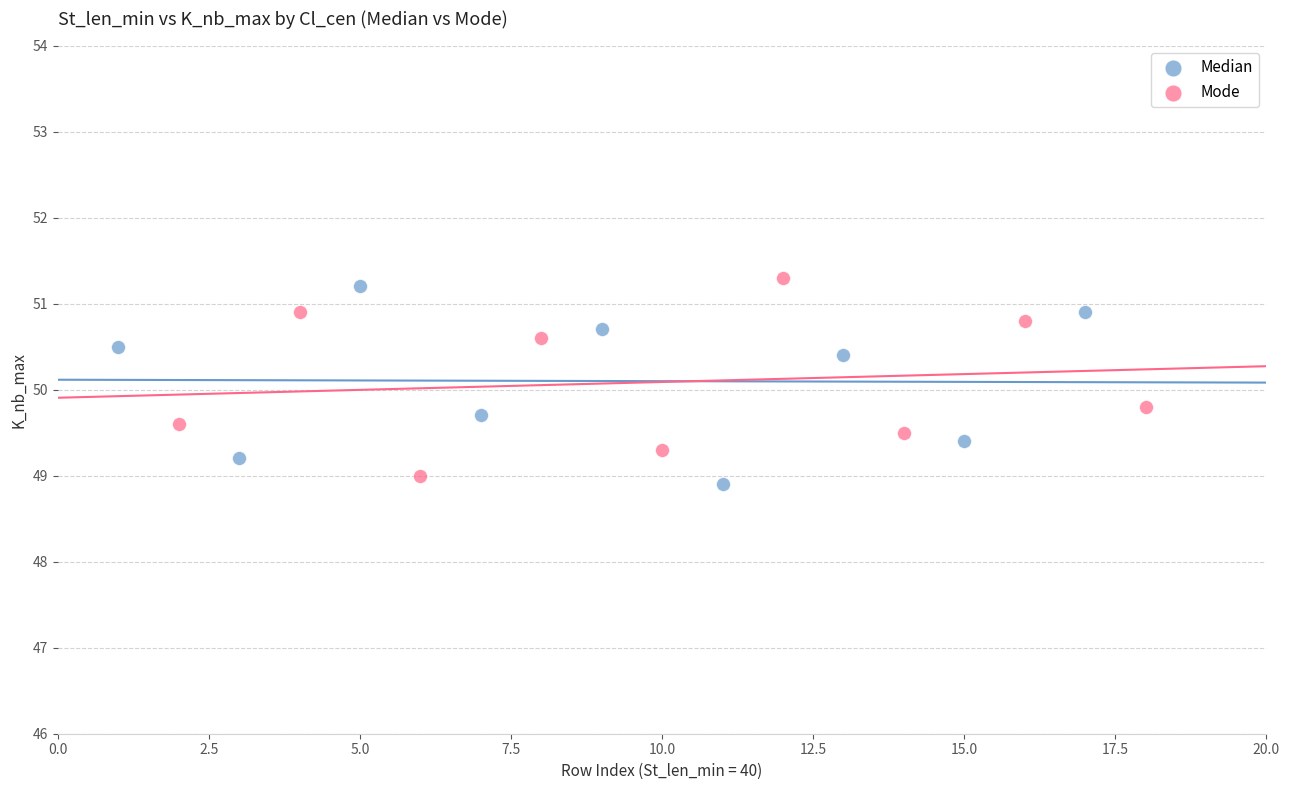

Which series contains the highest Y value?

Mode